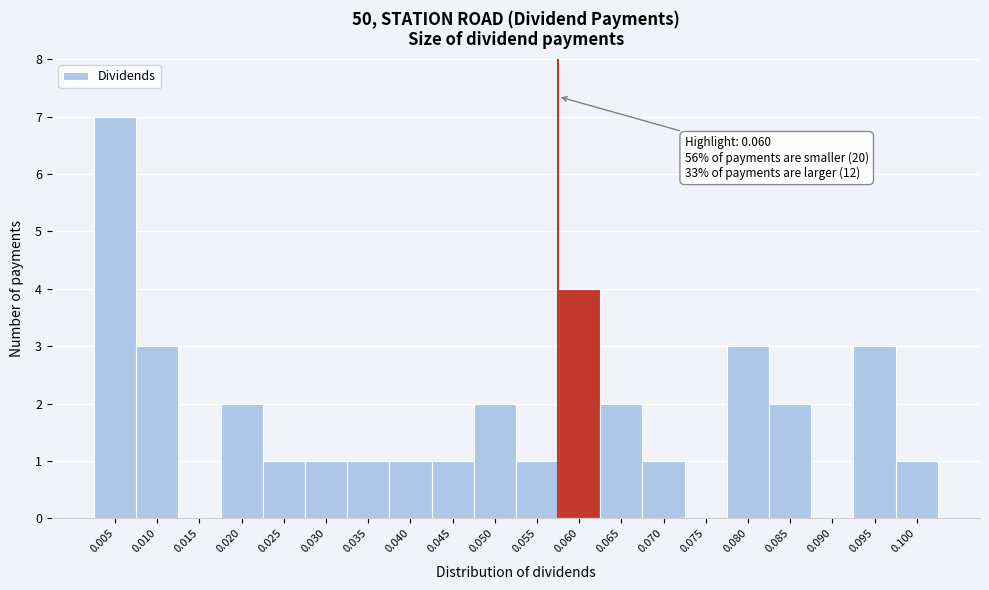

Reading left to right, what are all the values shown in this chart?

0.005=7	0.010=3	0.015=0	0.020=2	0.025=1	0.030=1	0.035=1	0.040=1	0.045=1	0.050=2	0.055=1	0.060=4	0.065=2	0.070=1	0.075=0	0.080=3	0.085=2	0.090=0	0.095=3	0.100=1